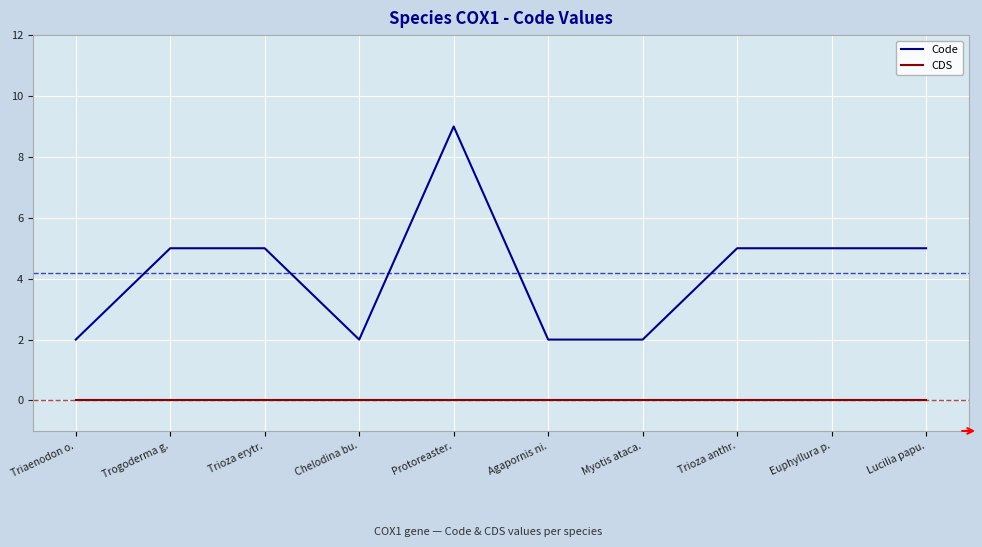

Read the Code value at Trioza erytr..

5